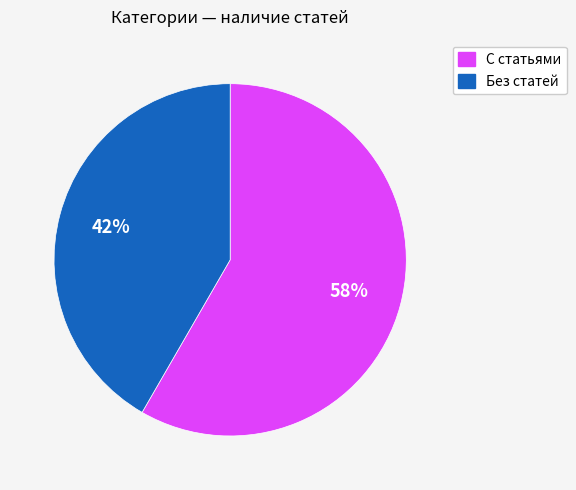

Is there a majority slice in this chart?

Yes